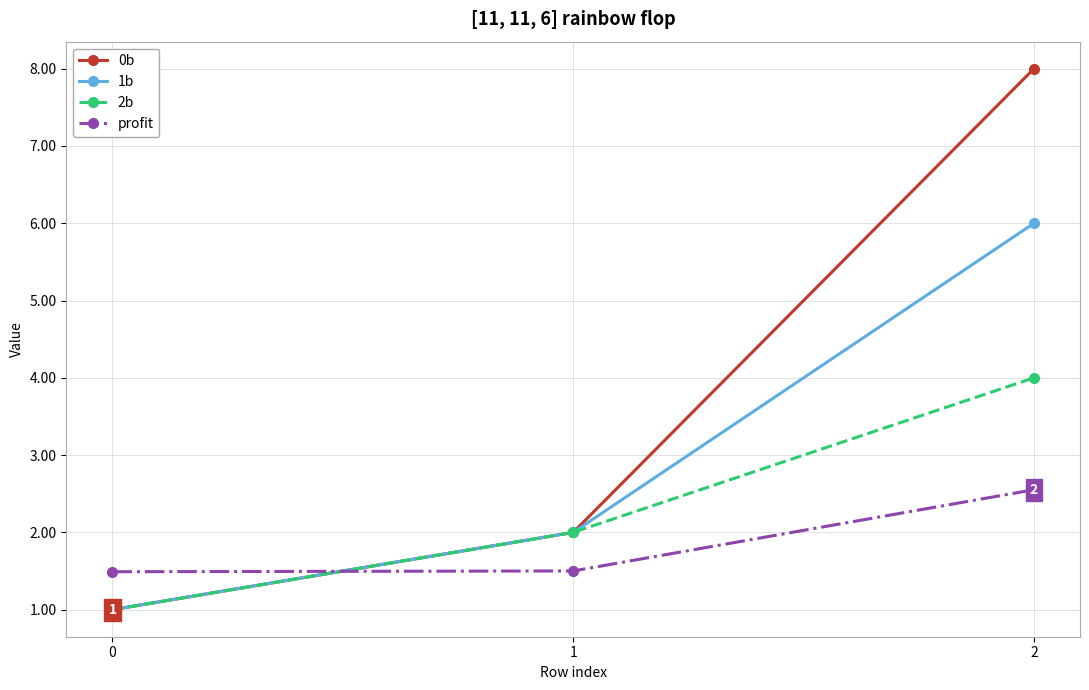

What is the average value of the profit series?

1.8